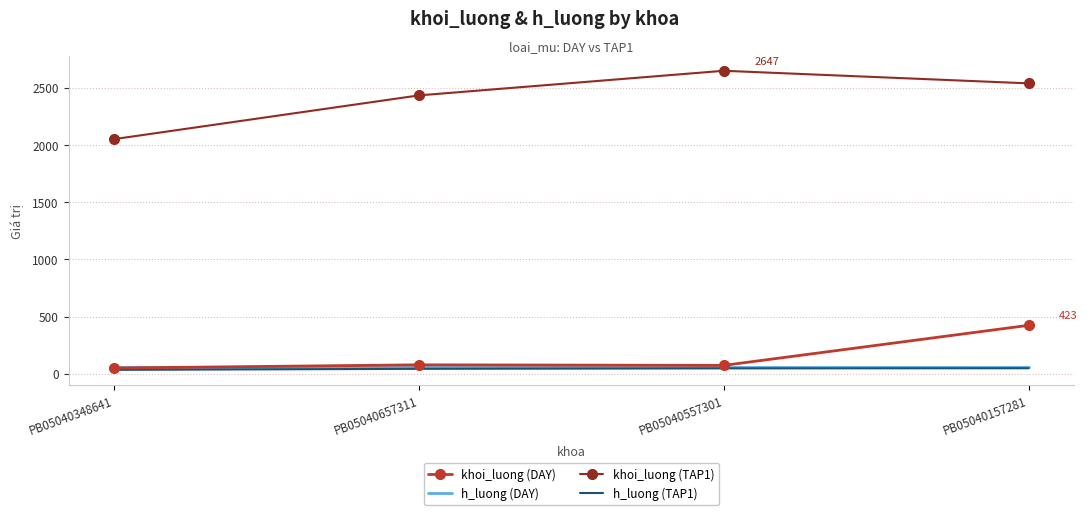

True or false: khoi_luong (DAY) and khoi_luong (TAP1) cross at least once.

False